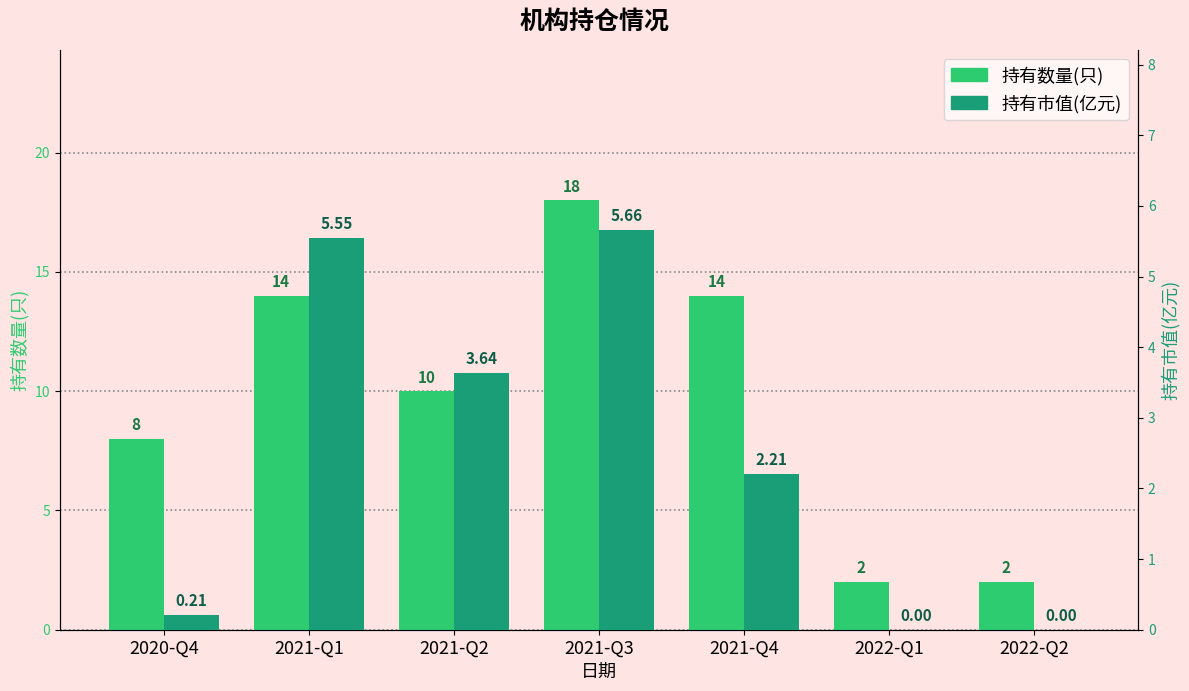

Reading left to right, extract all data points from this chart.

持有数量(只): 8.0	14.0	10.0	18.0	14.0	2.0	2.0
持有市值(亿元): 0.2	5.5	3.6	5.7	2.2	0.0	0.0